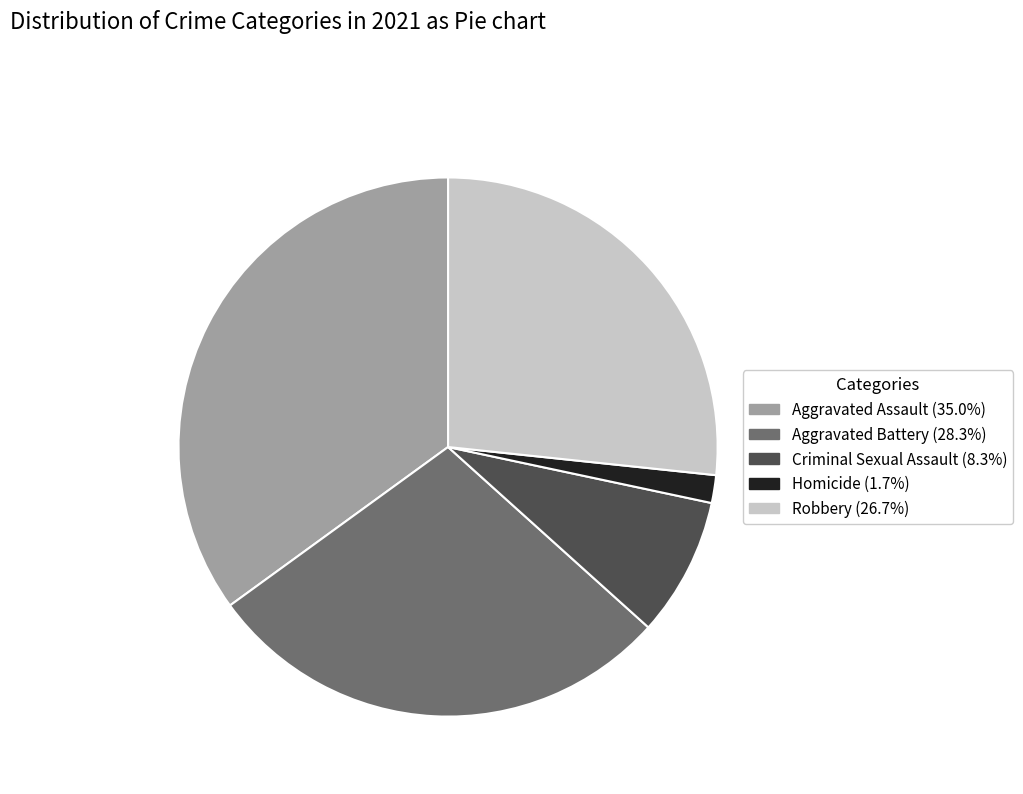

Which slice is the largest?

Aggravated Assault